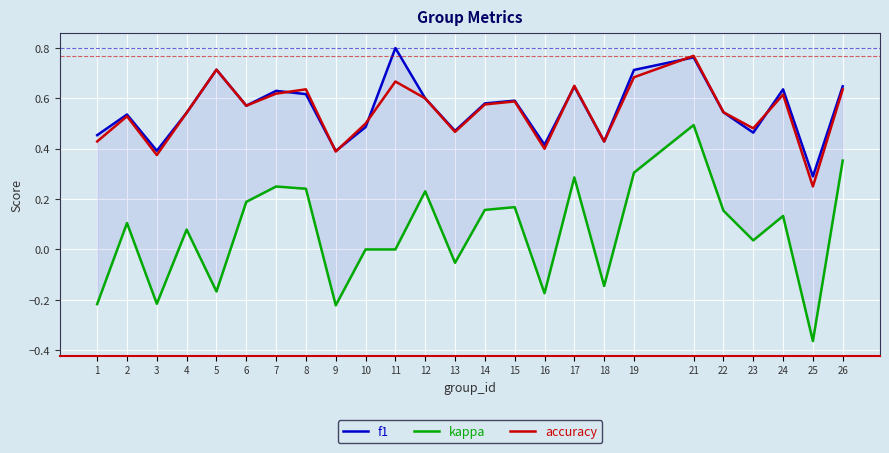

At which label is accuracy closest to 0?

25